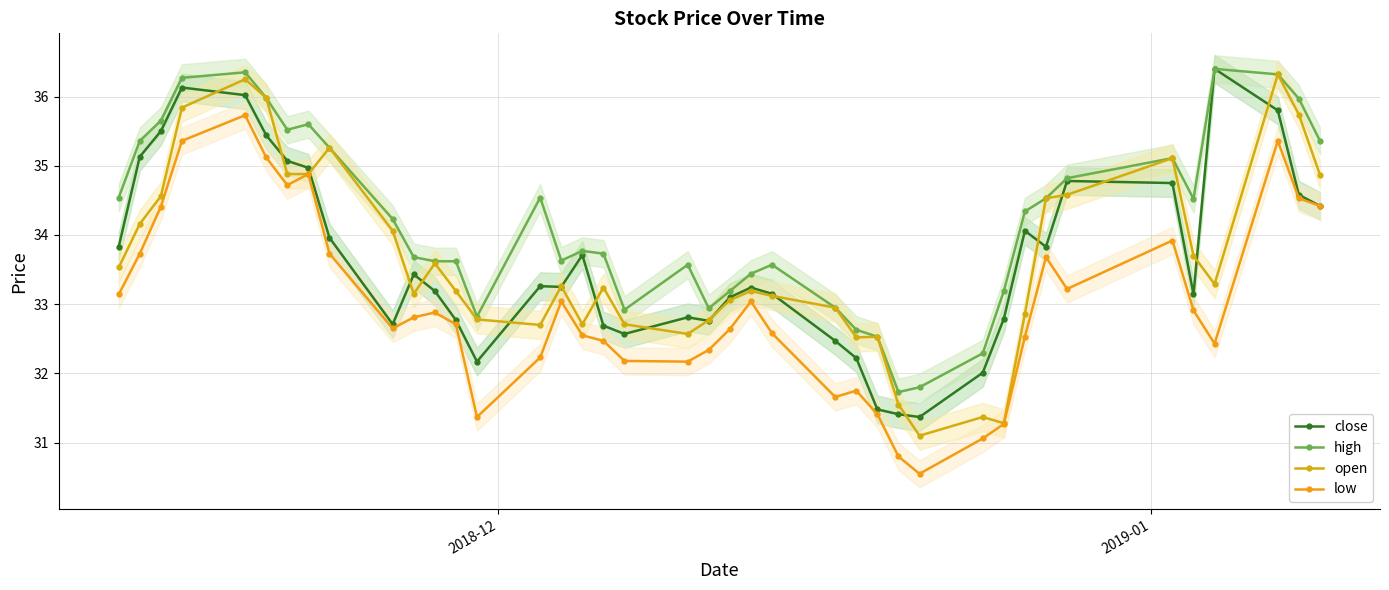

What are all the series names shown in the legend?

close, high, open, low